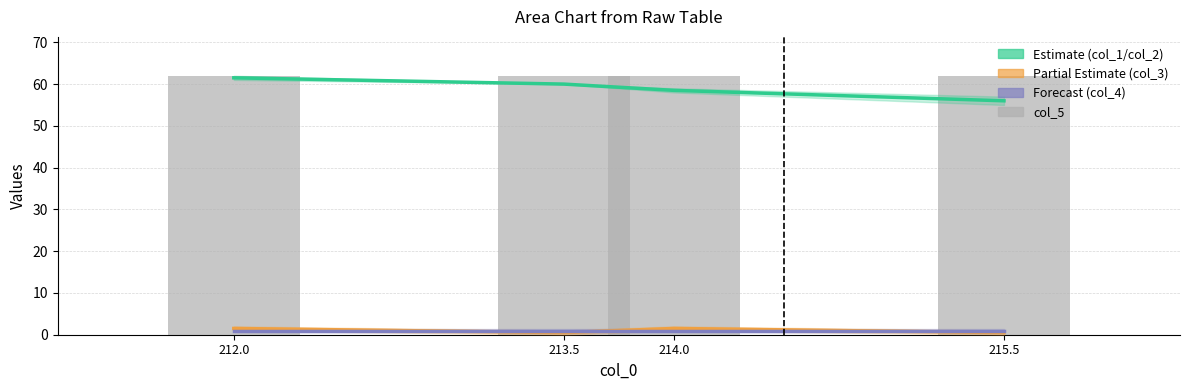

What is the approximate value of col_1 (Estimate) at 212.0?

61.5